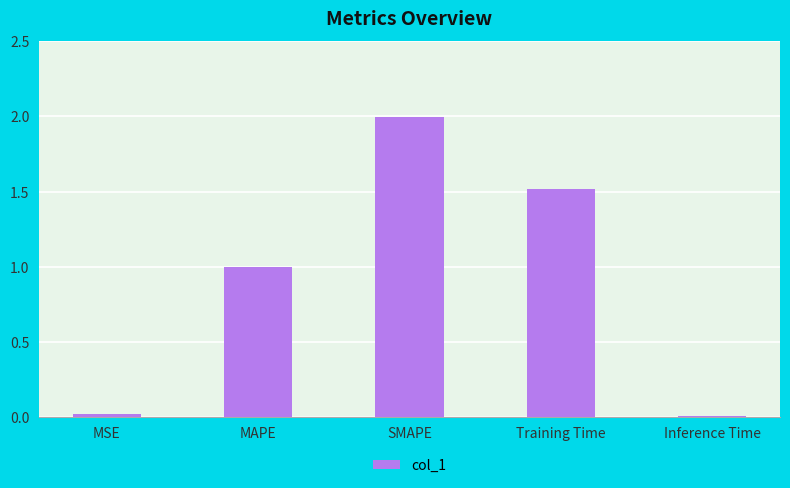

Is it true that the value at Training Time is 2.6?

False